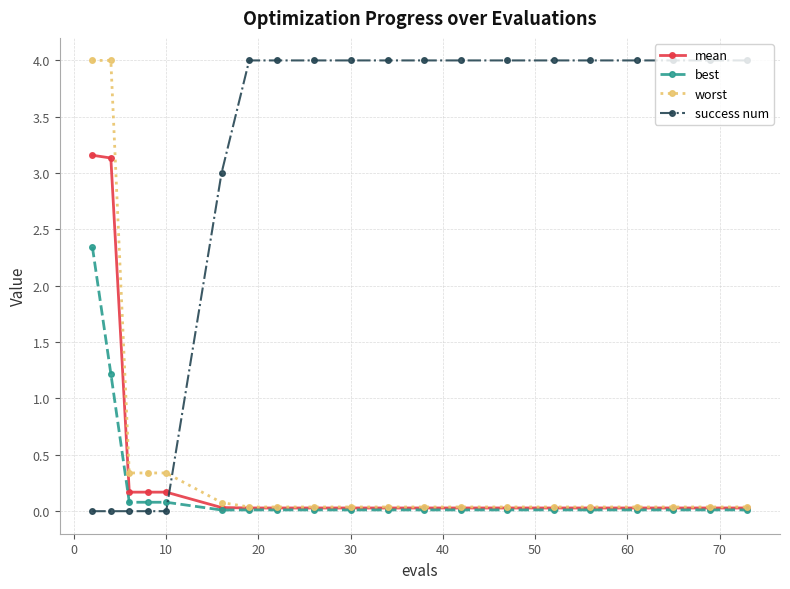

At how many categories does at least one series exceed 2?

17